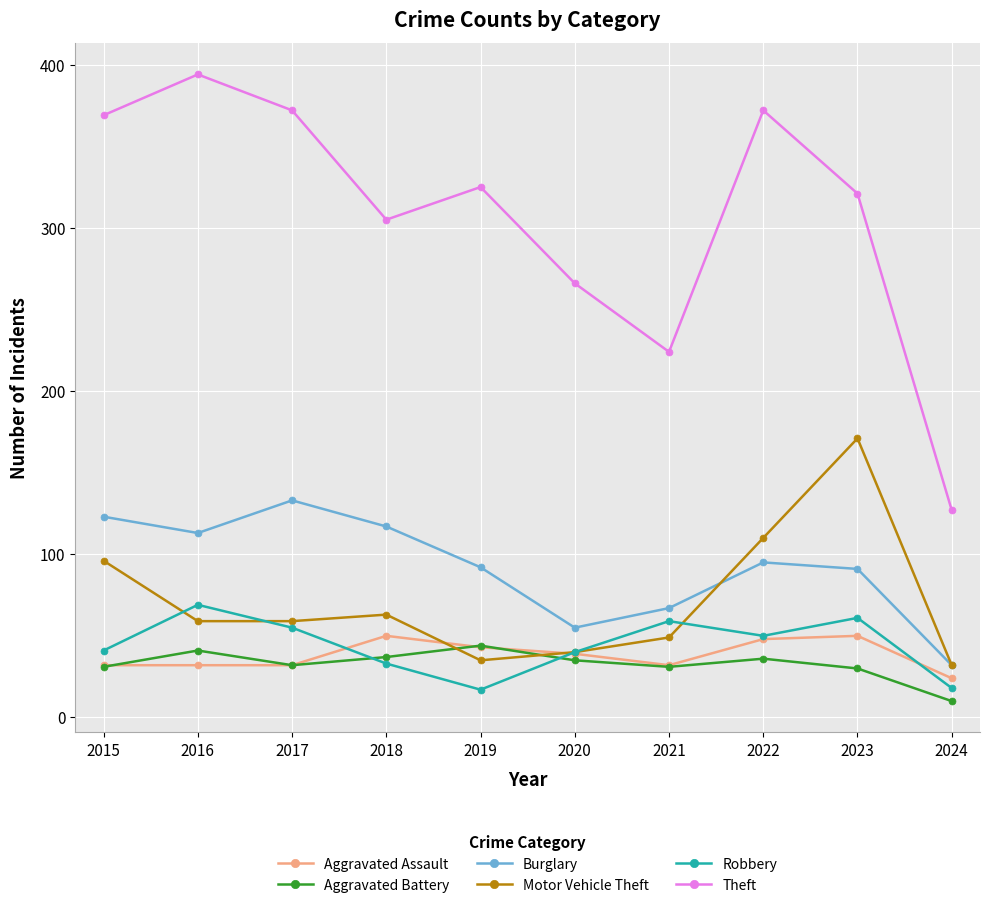

True or false: Robbery and Theft cross at least once.

False